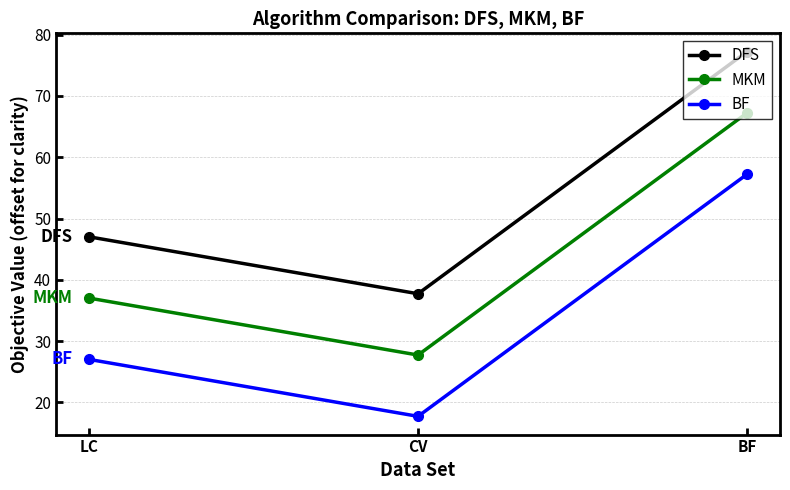

The value of BF at CV is 17.7. True or false?

True